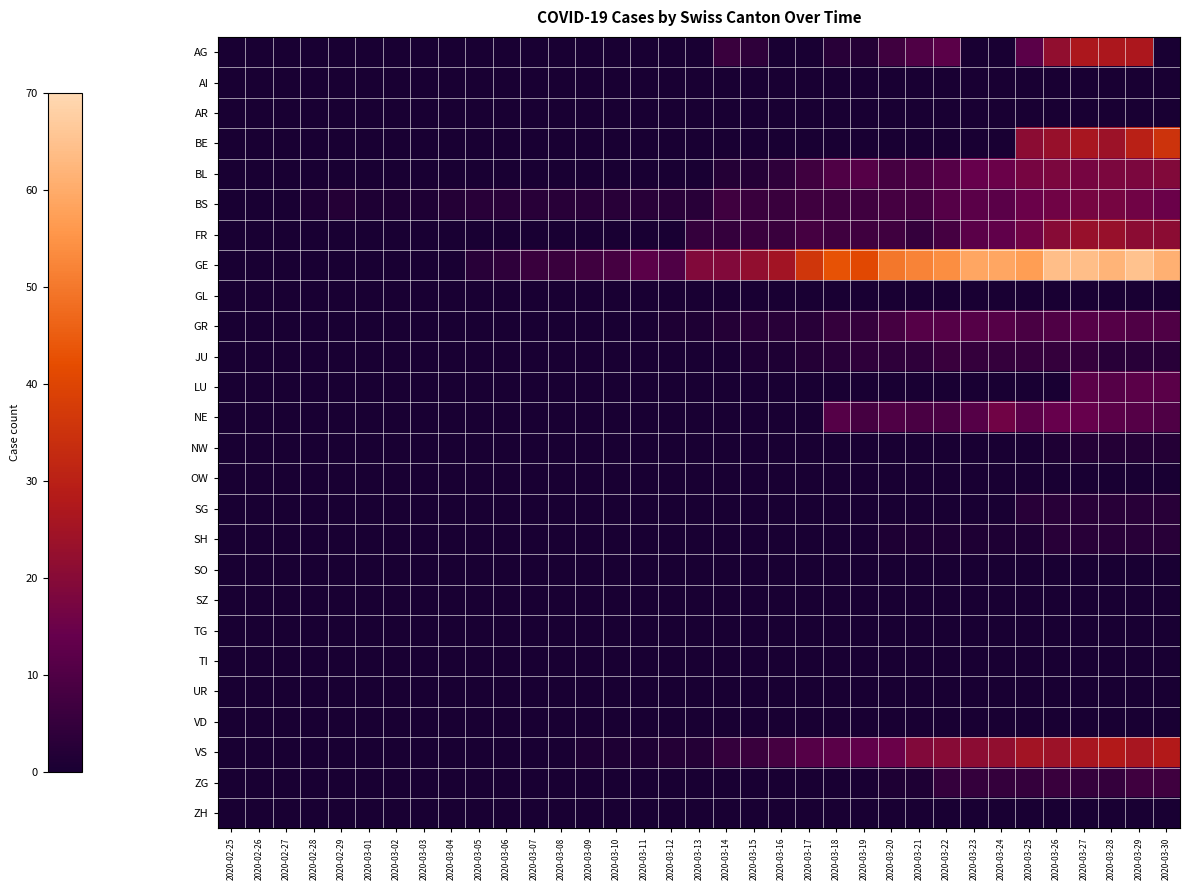

Which has a higher value, 2020-03-21 or 2020-03-08?

2020-03-21